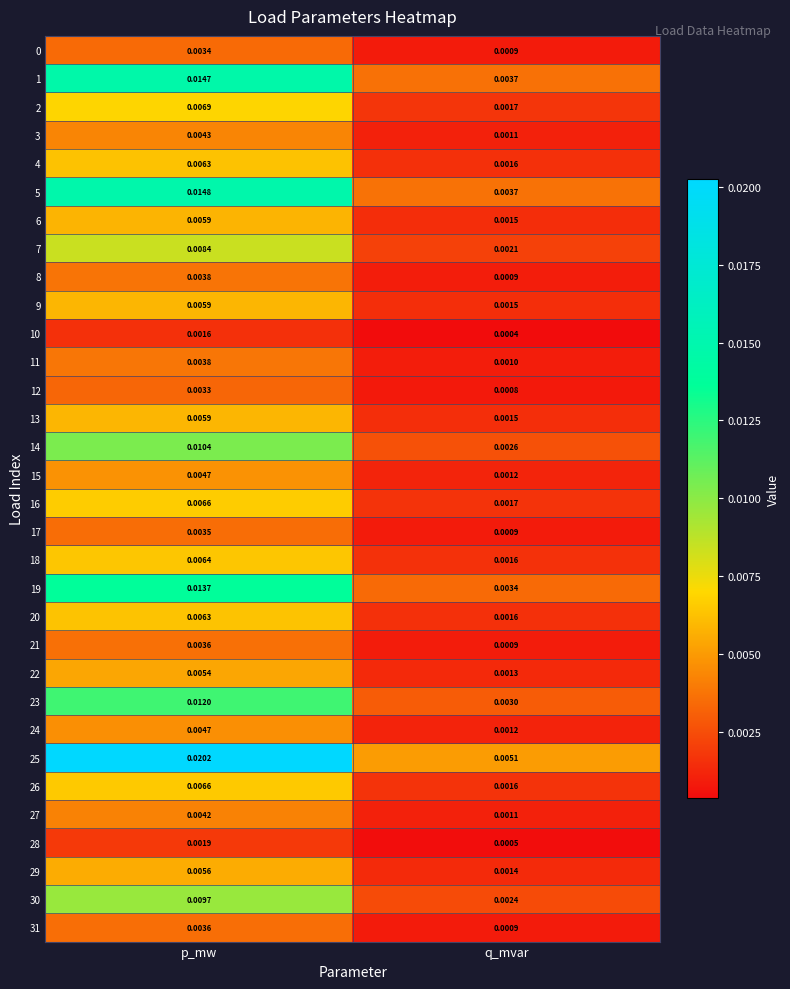

At which category does the chart reach its peak across all series?

p_mw